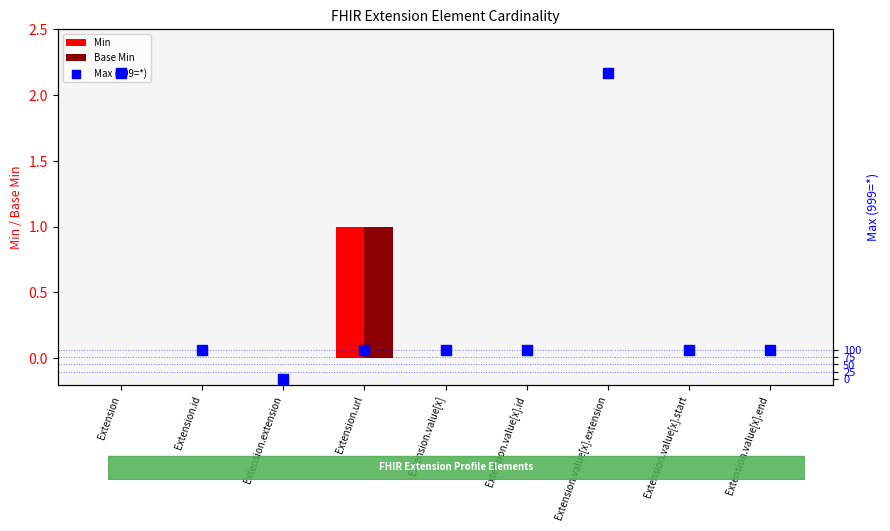

At which category is the sum across all series the highest?

Extension